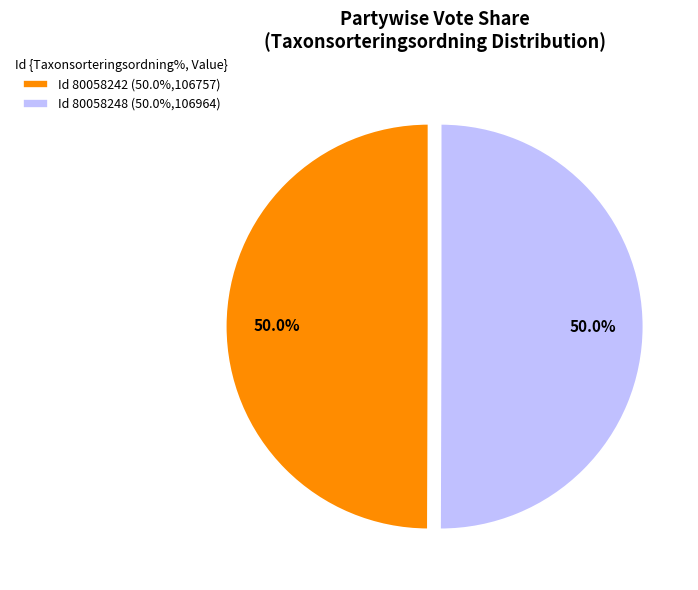

Do Id 80058242 (50.0%,106757) and Id 80058248 (50.0%,106964) together represent more than half of the pie?

Yes